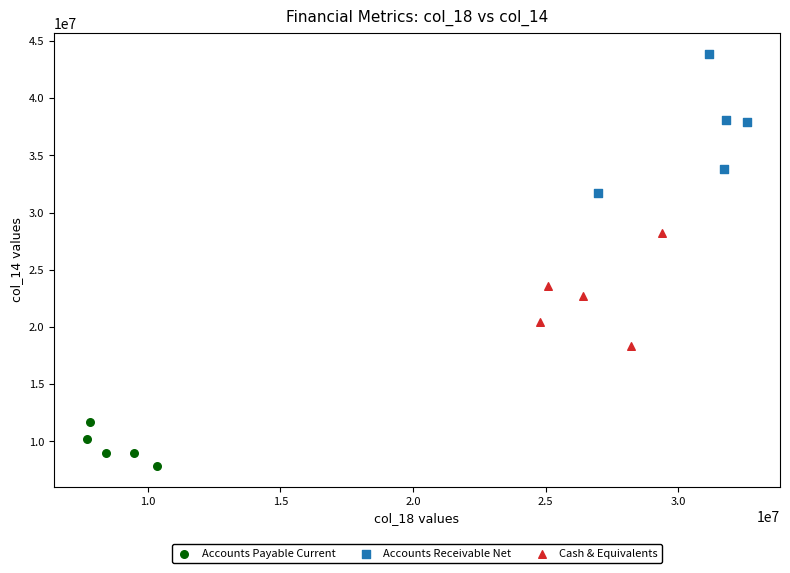

Which series contains the highest Y value?

Accounts Receivable Net